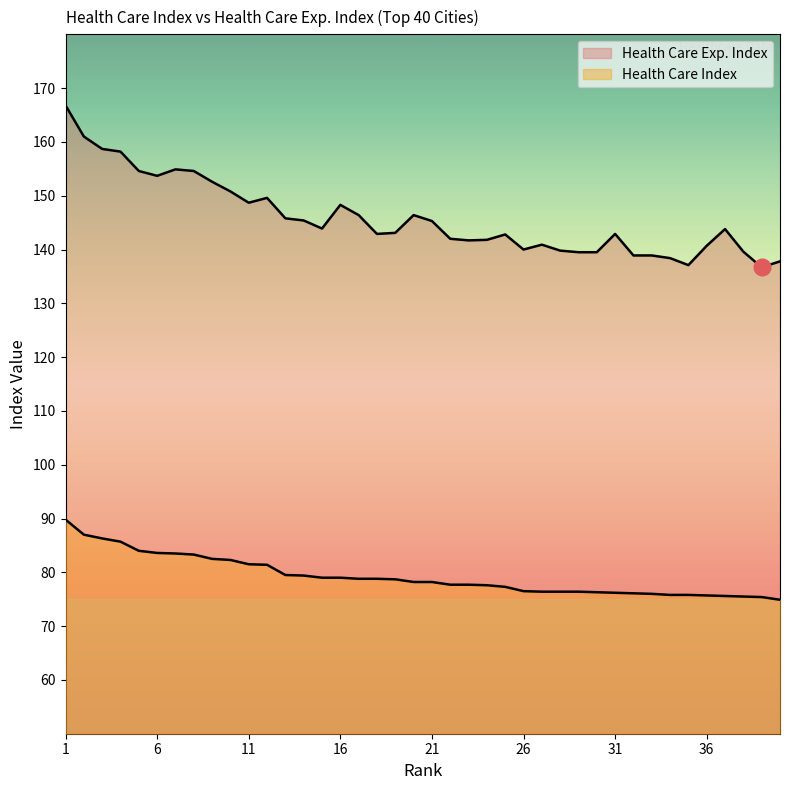

At which label is Health Care Exp. Index closest to 151?

10